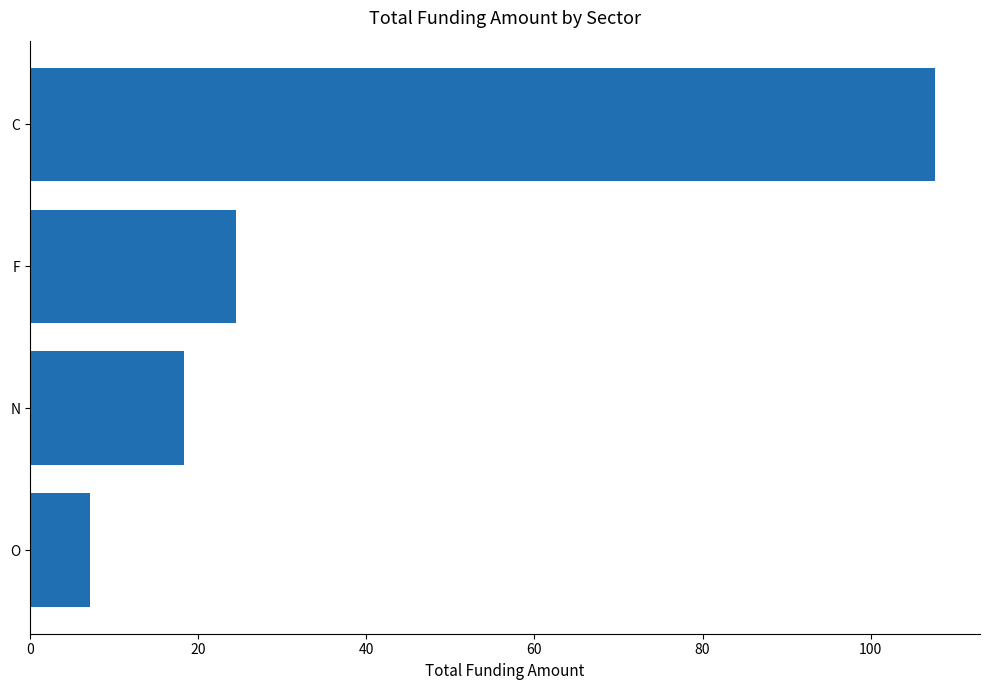

Rank the categories by value from lowest to highest.

O, N, F, C